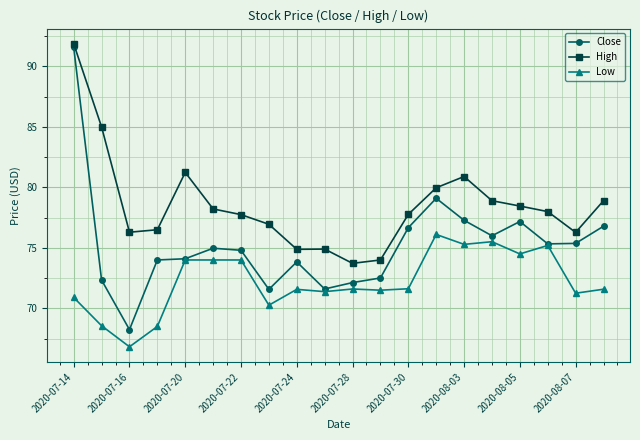

What is the value of the Close point at the 19th from the left?

75.4